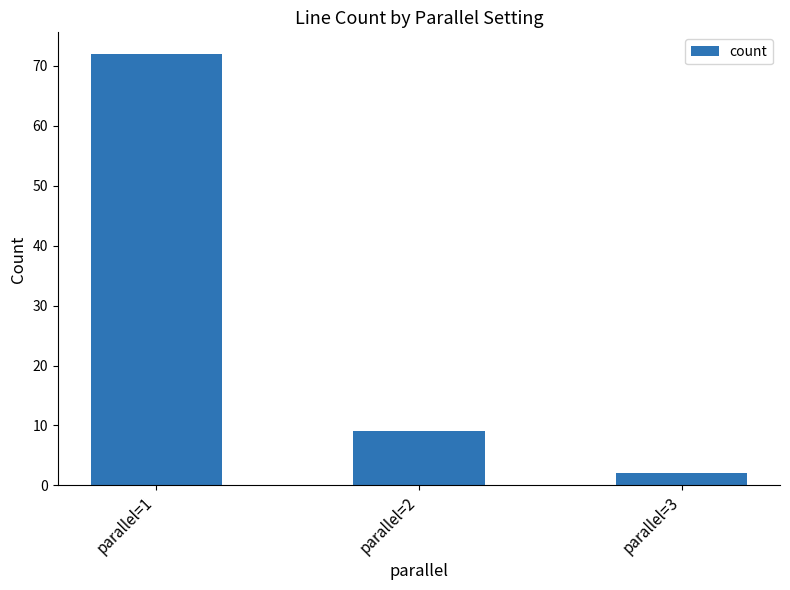

The value at parallel=1 is 94. True or false?

False